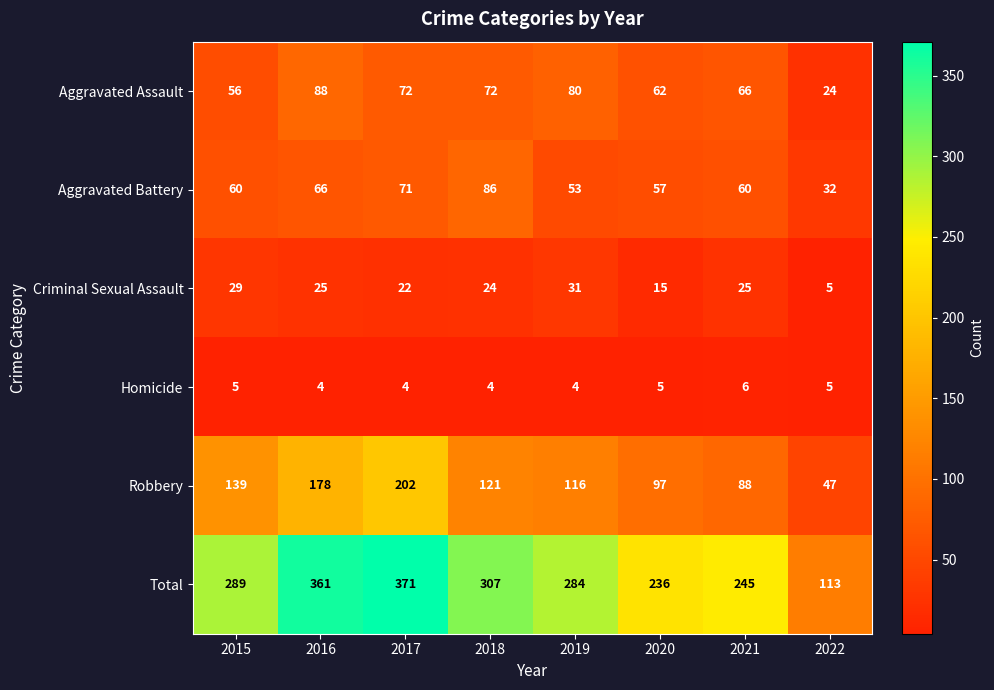

What is the maximum value shown in the chart?

371